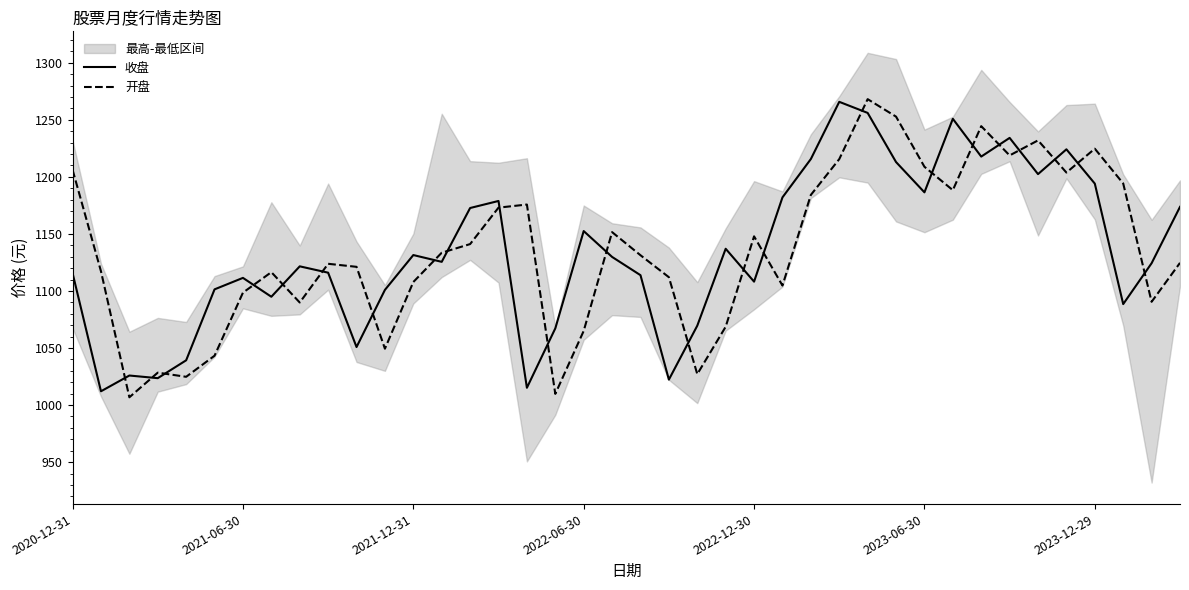

What is the minimum value for 开盘?

1006.8